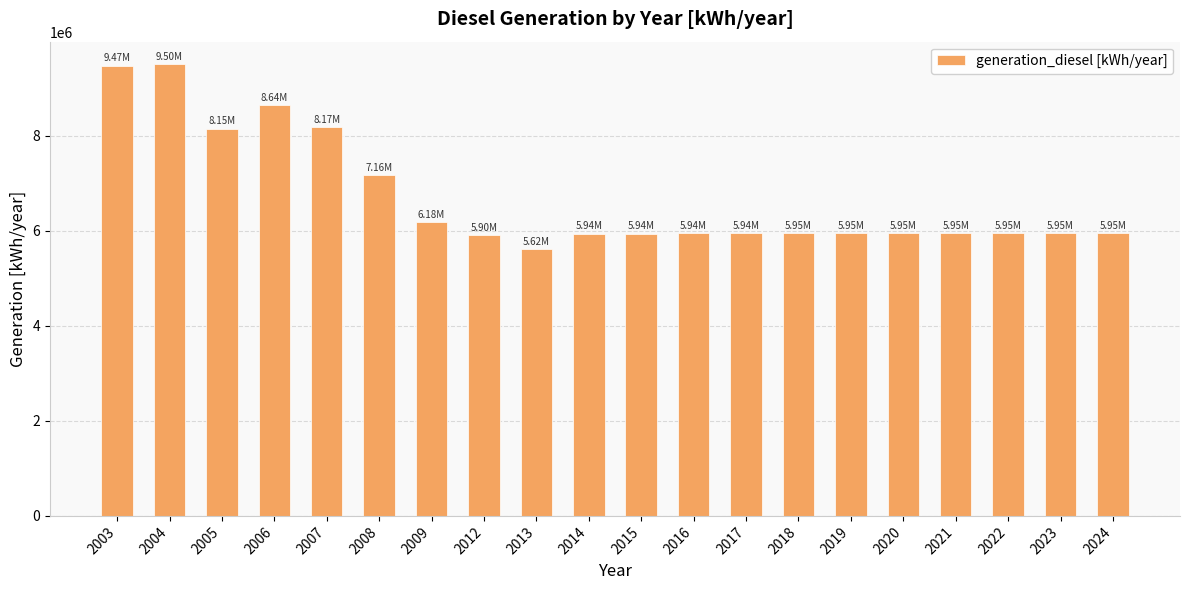

Which has a higher value, 2018 or 2008?

2008